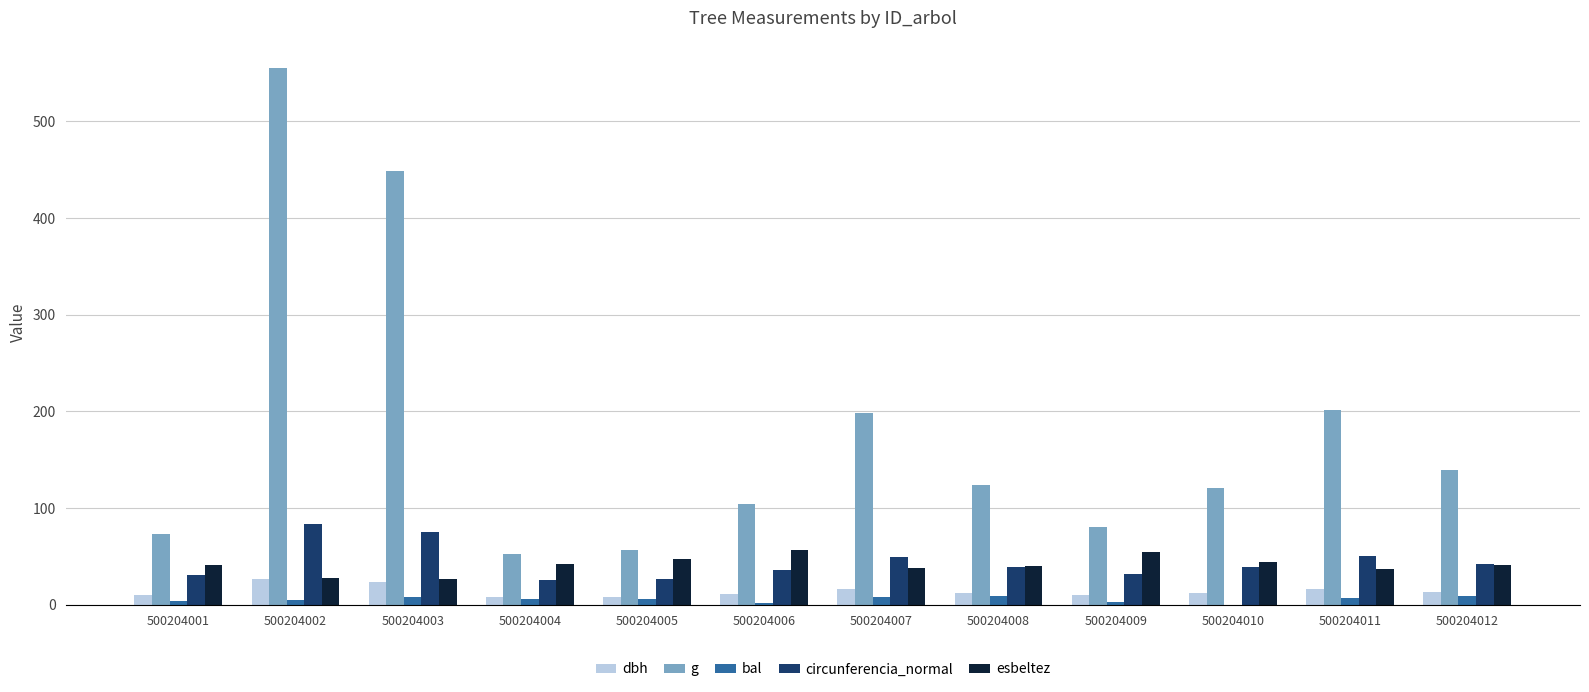

The esbeltez series shows 23.4 at 500204006. True or false?

False